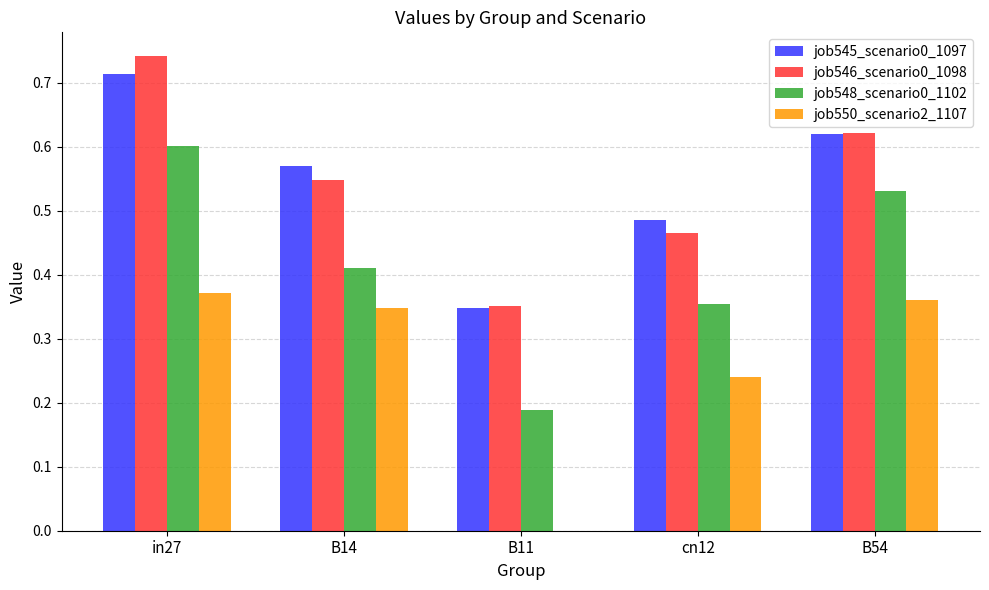

What are all the series names shown in the legend?

job545_scenario0_1097, job546_scenario0_1098, job548_scenario0_1102, job550_scenario2_1107